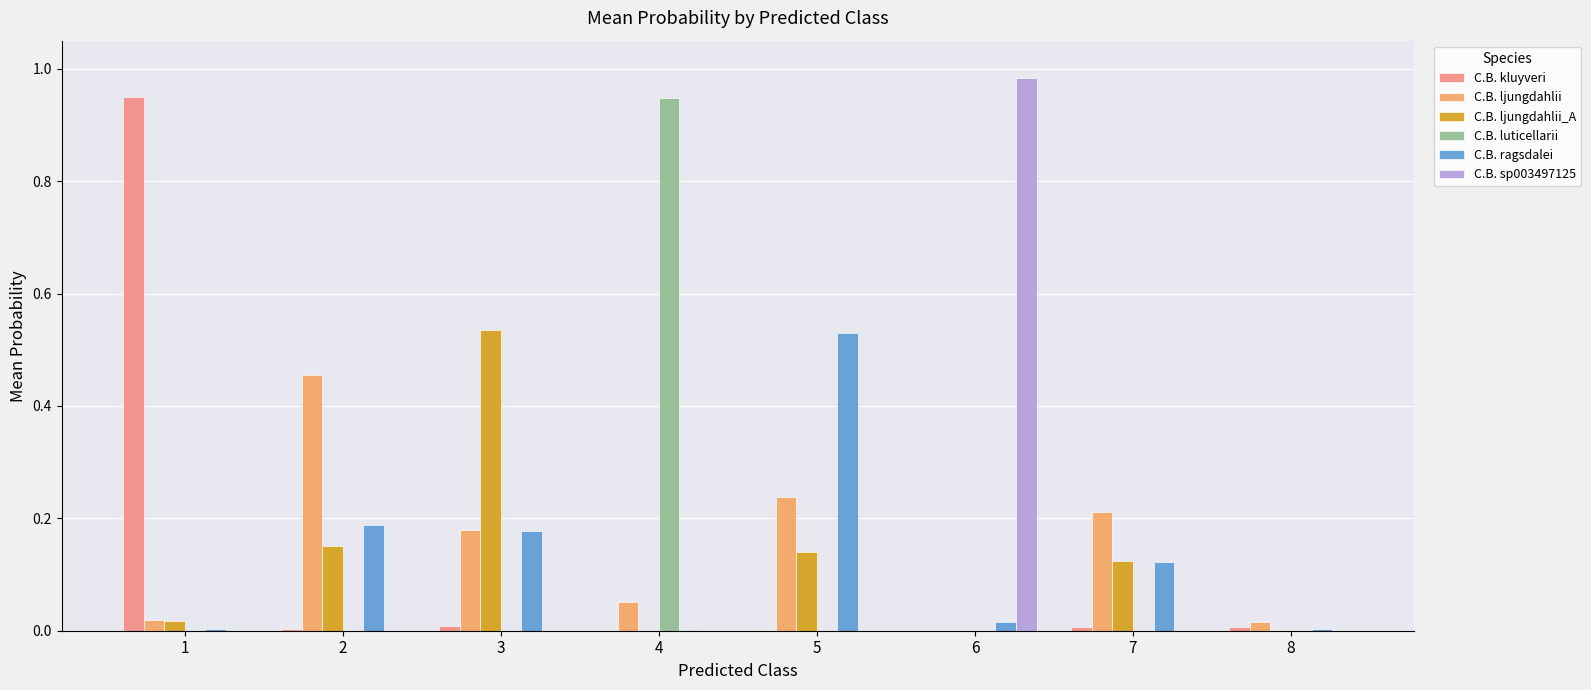

What are all the series names shown in the legend?

C.B. kluyveri, C.B. ljungdahlii, C.B. ljungdahlii_A, C.B. luticellarii, C.B. ragsdalei, C.B. sp003497125